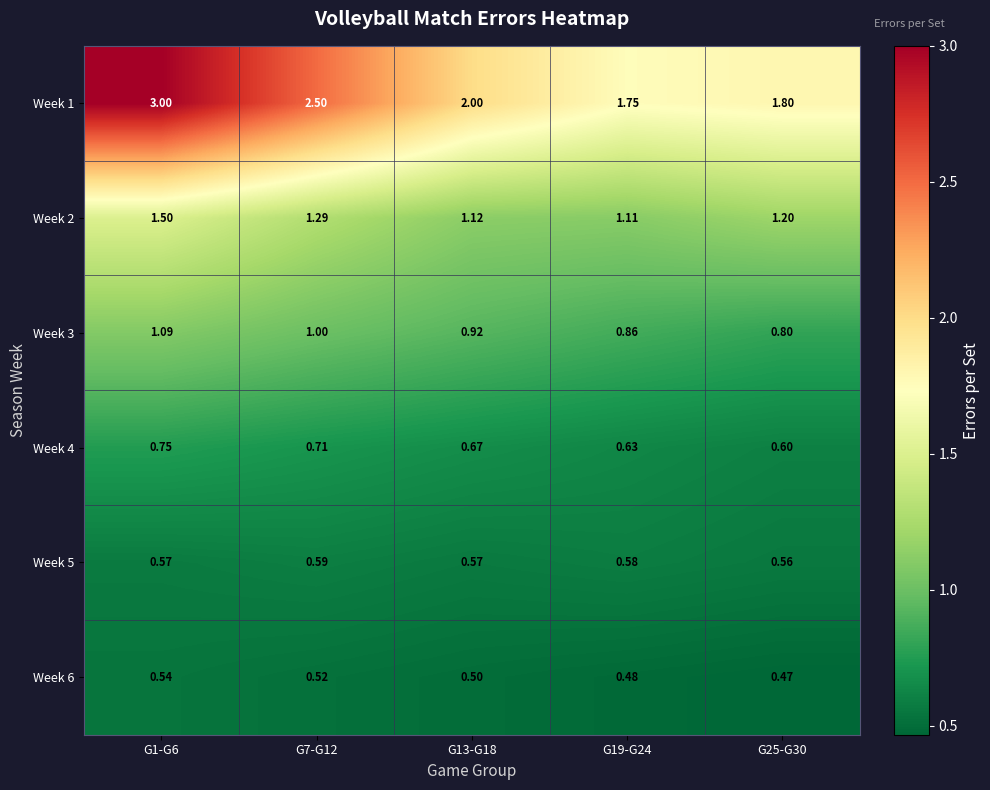

How many series are shown in this chart?

6